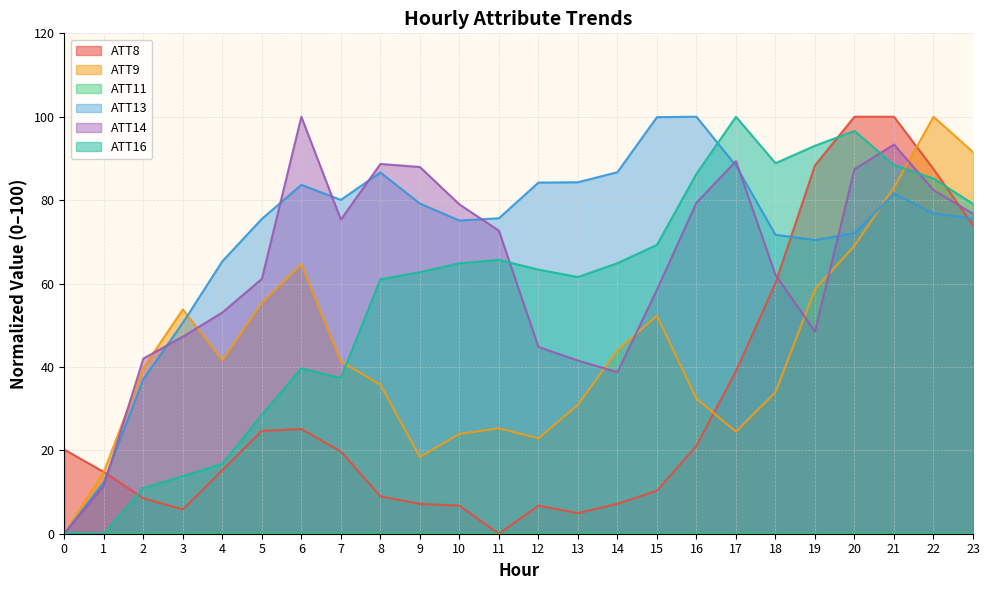

Where is the first local minimum for ATT13?

7